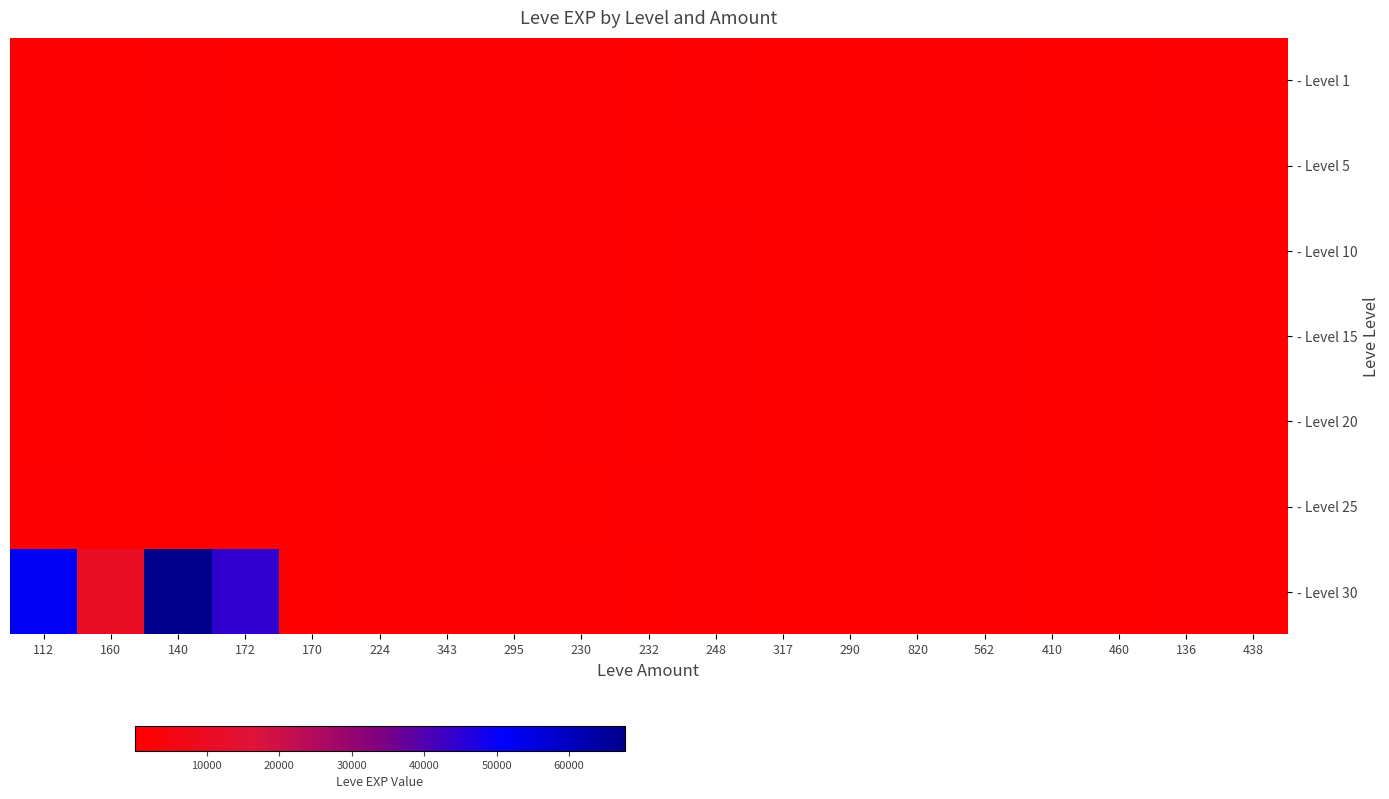

Reading left to right, list all the values displayed in this chart.

- Level 1: 112=630	160=160	140=660	172=220	170=220	224=840	343=980	295=900	230=900	232=600	248=710	317=390	290=460	820=820	562=630	410=220	460=230	136=740	438=730
- Level 5: 112=660	160=220	140=660	172=220	170=220	224=840	343=980	295=900	230=900	232=600	248=600	317=390	290=460	820=820	562=630	410=220	460=230	136=370	438=410
- Level 10: 112=430	160=230	140=330	172=430	170=990	224=840	343=980	295=900	230=900	232=600	248=710	317=390	290=460	820=820	562=630	410=220	460=230	136=740	438=730
- Level 15: 112=100	160=110	140=920	172=980	170=910	224=840	343=980	295=900	230=1040	232=600	248=710	317=390	290=460	820=820	562=630	410=220	460=230	136=740	438=730
- Level 20: 112=600	160=440	140=970	172=600	170=600	224=840	343=980	295=600	230=900	232=600	248=710	317=390	290=460	820=820	562=630	410=220	460=230	136=740	438=730
- Level 25: 112=820	160=107	140=460	172=490	170=390	224=840	343=980	295=900	230=290	232=830	248=630	317=390	290=460	820=820	562=630	410=220	460=230	136=740	438=730
- Level 30: 112=52220	160=10740	140=67730	172=44230	170=230	224=840	343=980	295=900	230=900	232=600	248=710	317=390	290=460	820=820	562=630	410=220	460=230	136=740	438=730